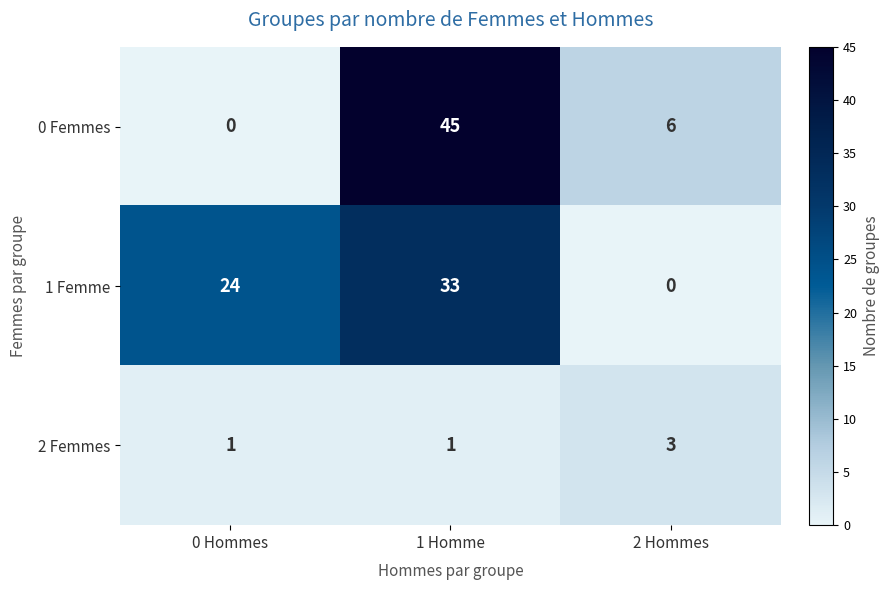

What is the total value across all series at 0 Hommes?

25